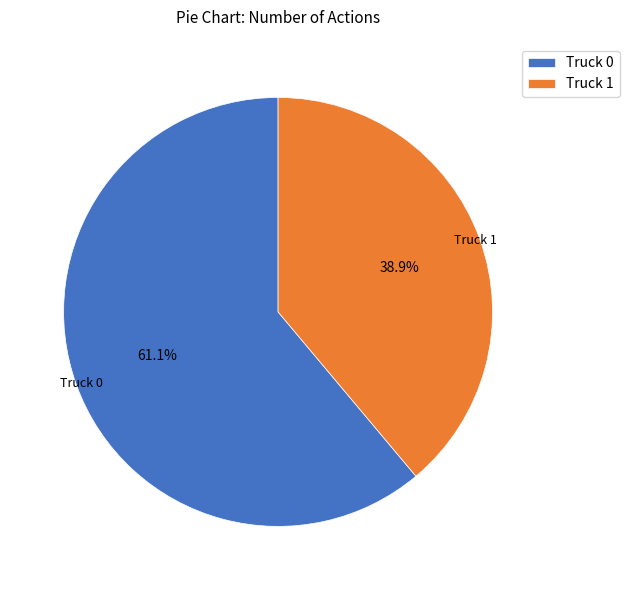

Rank the categories by value from lowest to highest.

Truck 1, Truck 0